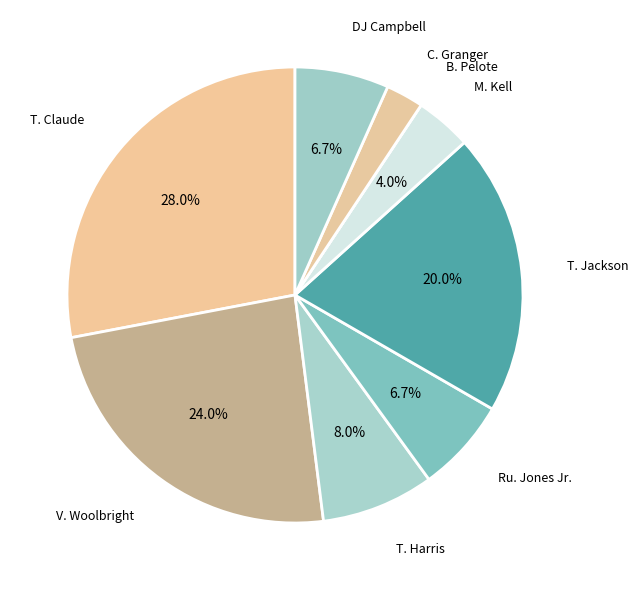

To the nearest percent, what is the difference between the largest and smallest slice percentages?

28%